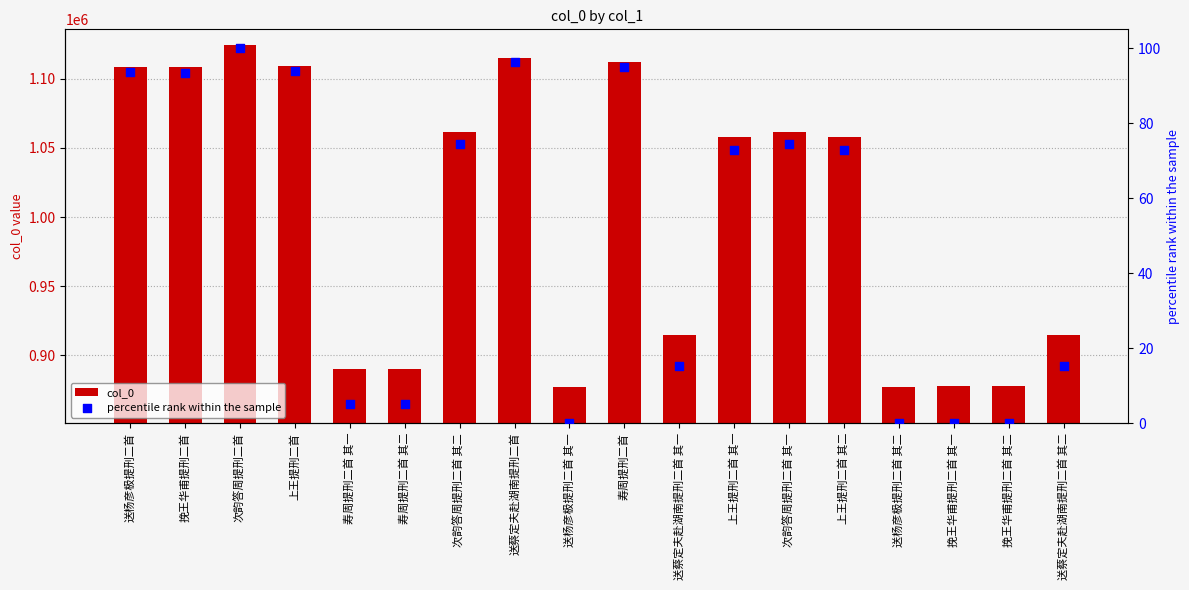

What is the total value across all series at 送杨彦极提刑二首?

1108628.5